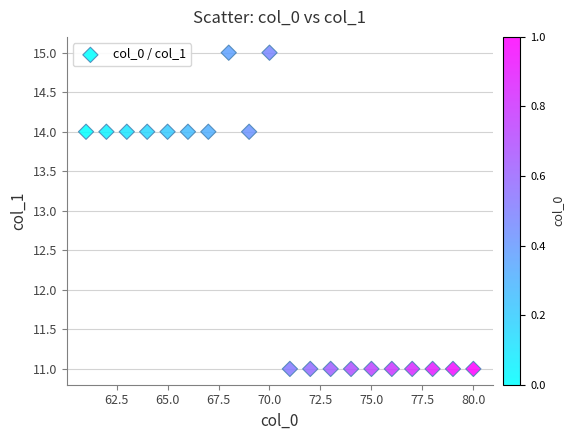

What is the range of X values (max minus min)?

19